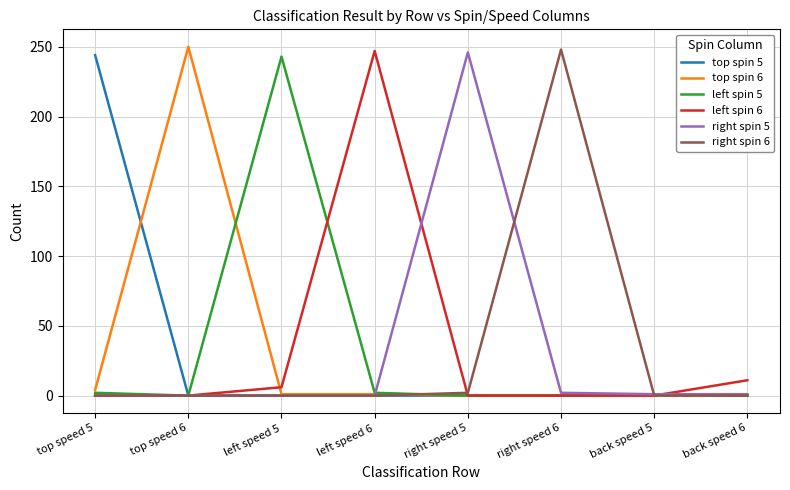

What is the sum of all top spin 5 values?

244